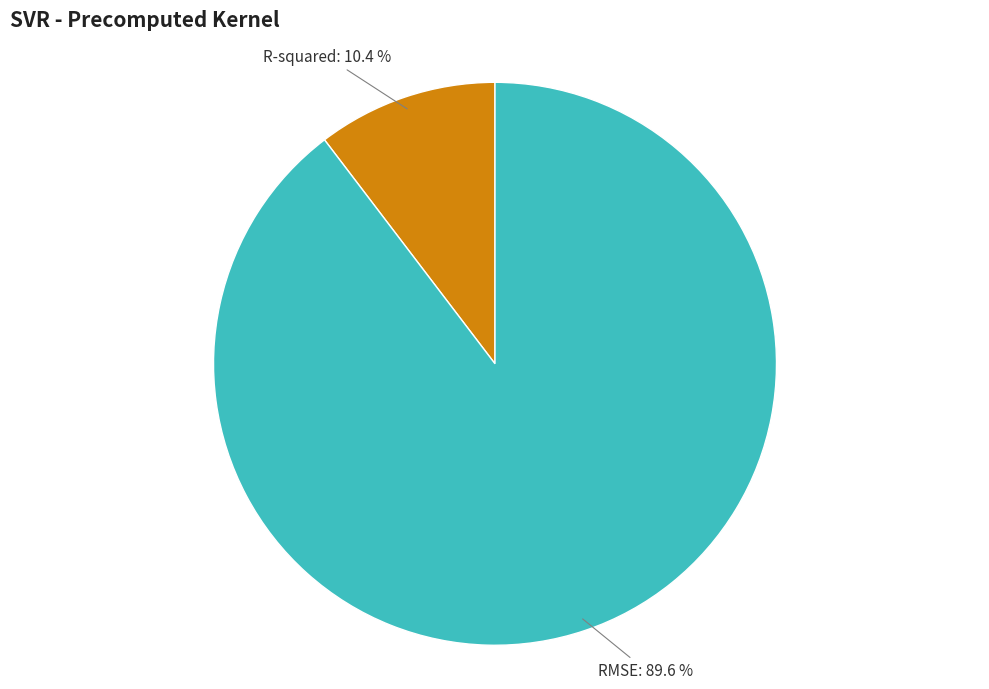

What percentage is NOT represented by R-squared?

89.6%